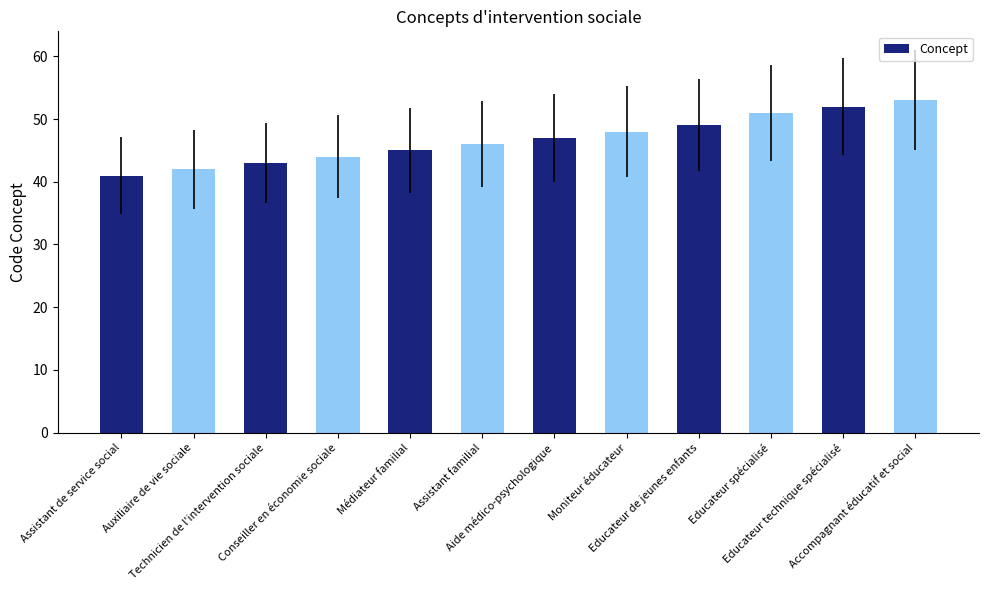

What is the difference between the maximum and minimum values?

12